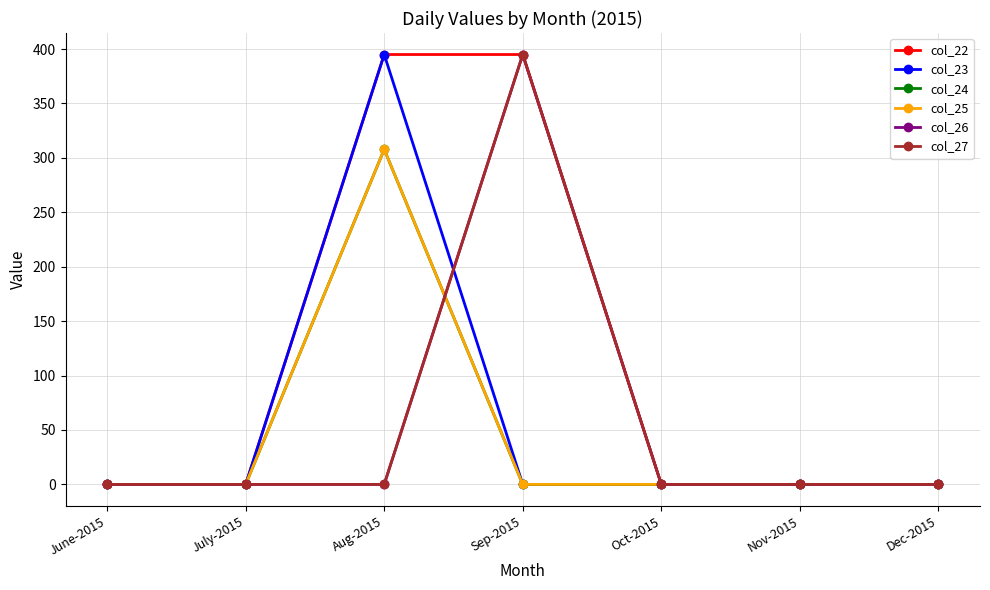

What are all the series names shown in the legend?

col_22, col_23, col_24, col_25, col_26, col_27